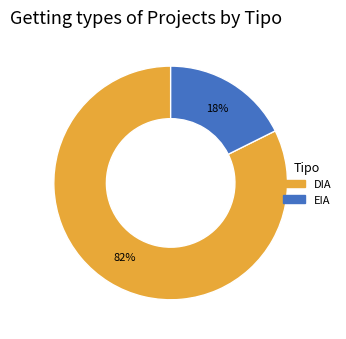

Does any single category account for the majority?

Yes